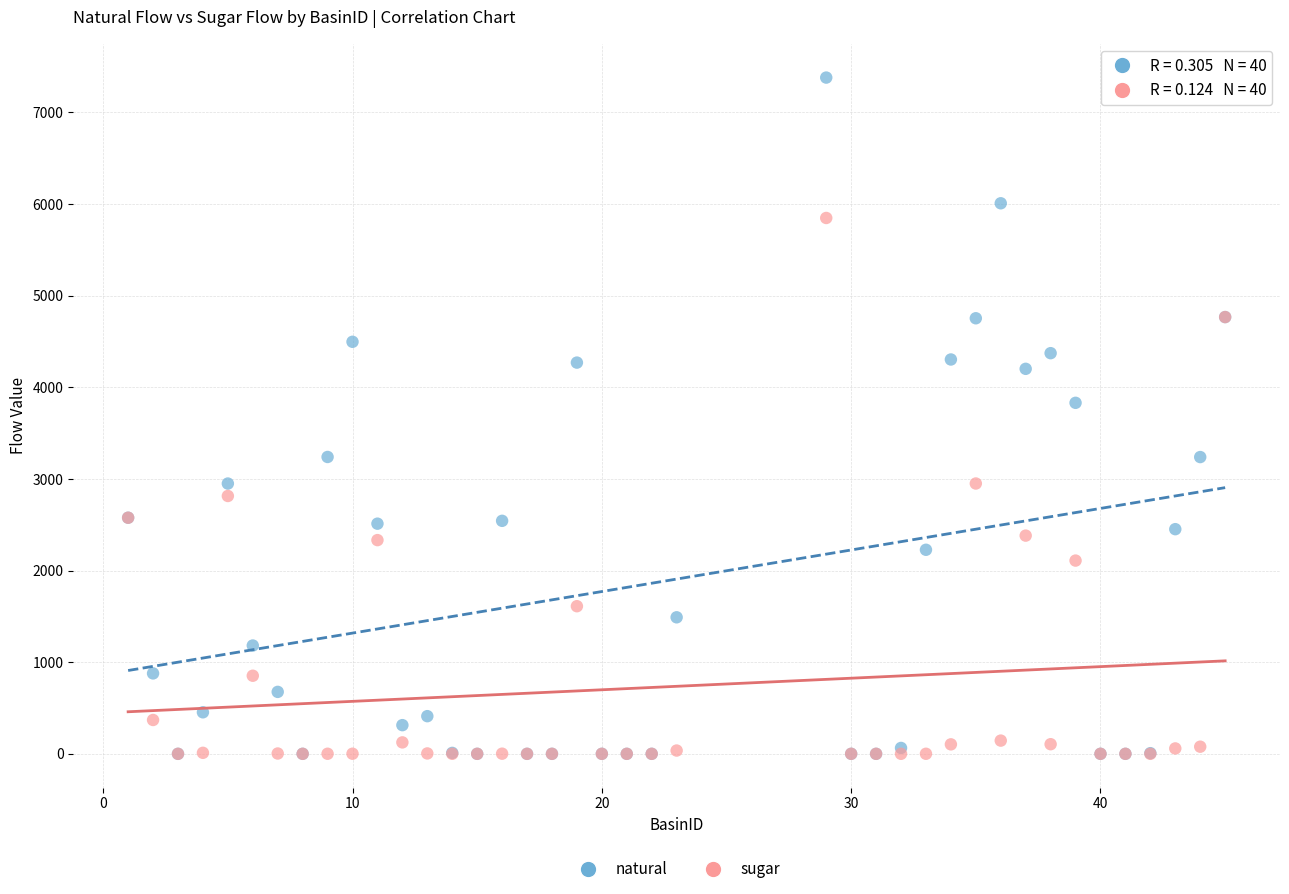

Across all series, what Y value is closest to 3690?

3831.0